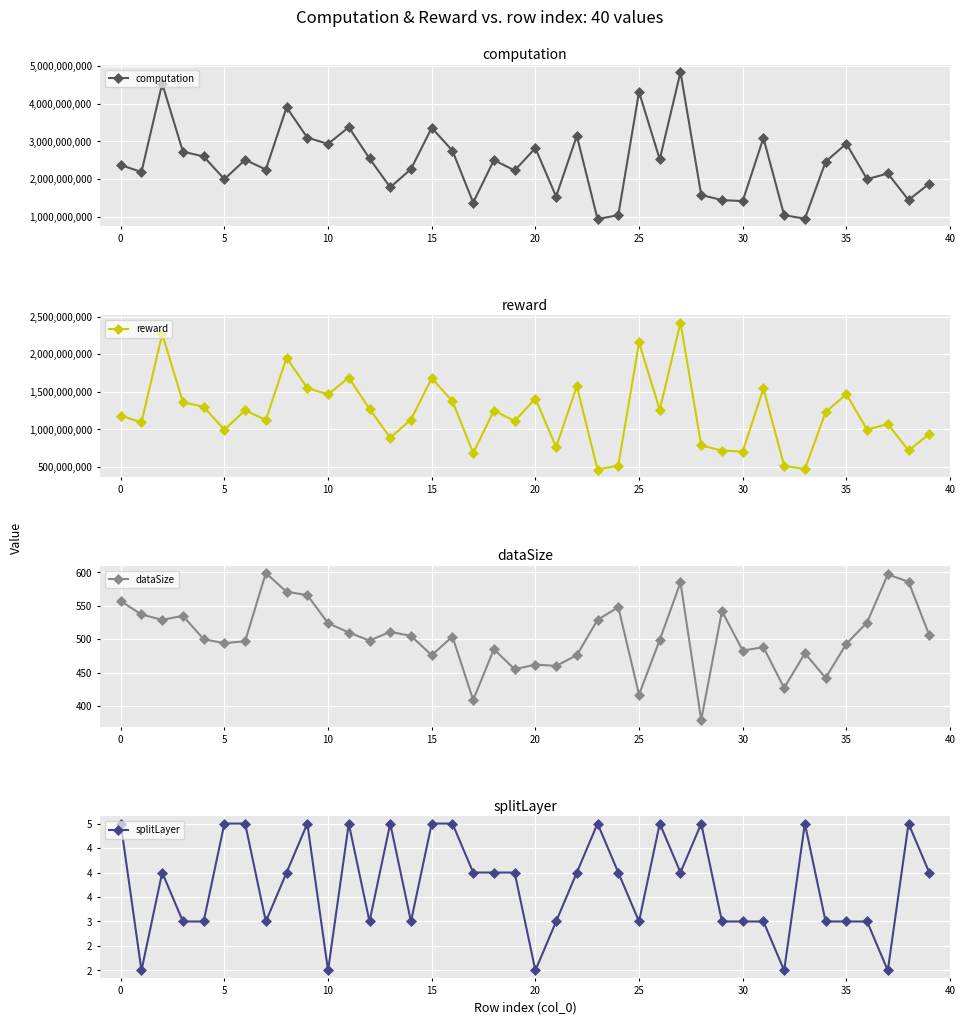

Reading left to right, transcribe all the data shown in this chart.

computation: 2369156450.8	2184111337.7	4536118728.2	2726238851.7	2596846845.1	1994113184.5	2508154524.1	2250288683.8	3904144017.9	3097709355.5	2932358765.3	3374763491.5	2543387567.7	1777168170.3	2261734841.1	3360024539.8	2751522046.2	1371257340.9	2500566190.2	2225960003.4	2817903962.3	1531174417.7	3147151217.3	933107625.4	1037349005.4	4313177494.0	2519260750.2	4839637222.6	1574519579.4	1437514770.8	1410913834.5	3090111152.1	1036958750.4	942780853.3	2458088871.0	2937934195.4	1993940058.4	2145127537.8	1439316843.4	1874247953.2
reward: 1184578270.3	1092055736.9	2268059415.8	1363119513.1	1298423387.0	997056653.6	1254077268.7	1125144333.1	1952072022.9	1548854627.0	1466179394.0	1687381831.6	1271693850.9	888584233.1	1130867472.1	1680012335.7	1375761070.8	685628788.0	1250283067.6	1112980015.6	1408952053.1	765587189.1	1573575633.5	466553891.4	518674483.0	2156588741.0	1259630344.0	2419818569.3	787259778.3	718757280.3	705456966.7	1545055563.5	518479406.6	471390457.4	1229044460.3	1468967253.2	996970008.0	1072563740.9	719658402.6	937124061.3
dataSize: 557.0	537.0	529.0	535.0	500.0	494.0	497.0	599.0	571.0	566.0	524.0	510.0	498.0	511.0	505.0	476.0	504.0	409.0	485.0	455.0	462.0	460.0	476.0	529.0	548.0	417.0	499.0	585.0	379.0	542.0	483.0	488.0	427.0	479.0	442.0	493.0	525.0	597.0	586.0	506.0
splitLayer: 5.0	2.0	4.0	3.0	3.0	5.0	5.0	3.0	4.0	5.0	2.0	5.0	3.0	5.0	3.0	5.0	5.0	4.0	4.0	4.0	2.0	3.0	4.0	5.0	4.0	3.0	5.0	4.0	5.0	3.0	3.0	3.0	2.0	5.0	3.0	3.0	3.0	2.0	5.0	4.0